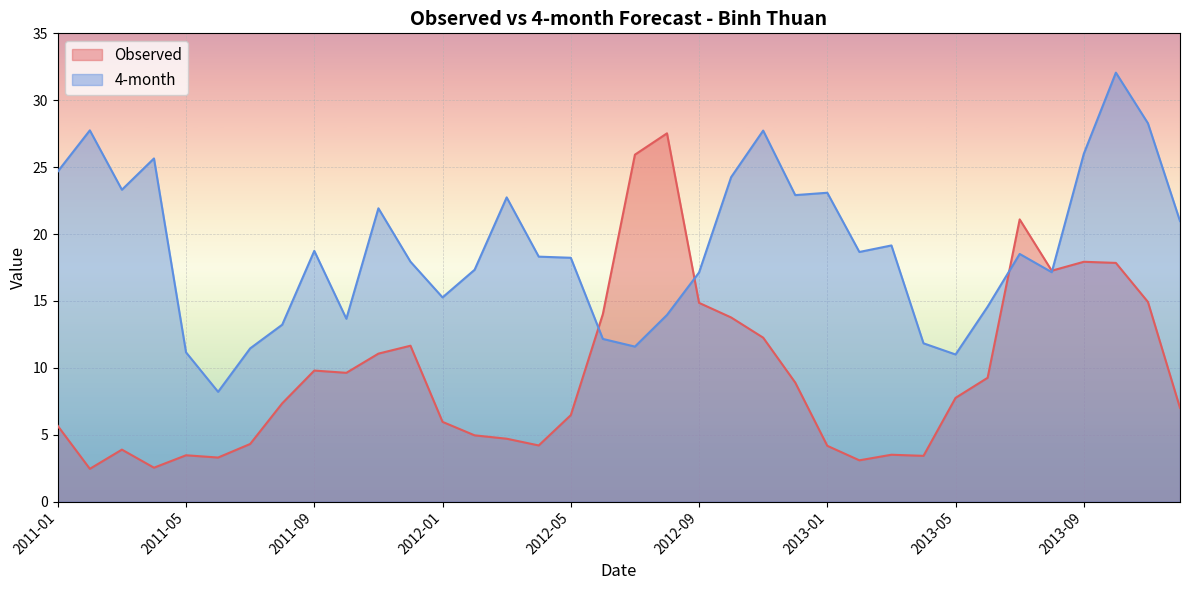

Does the chart display data point markers on the line(s)?

No